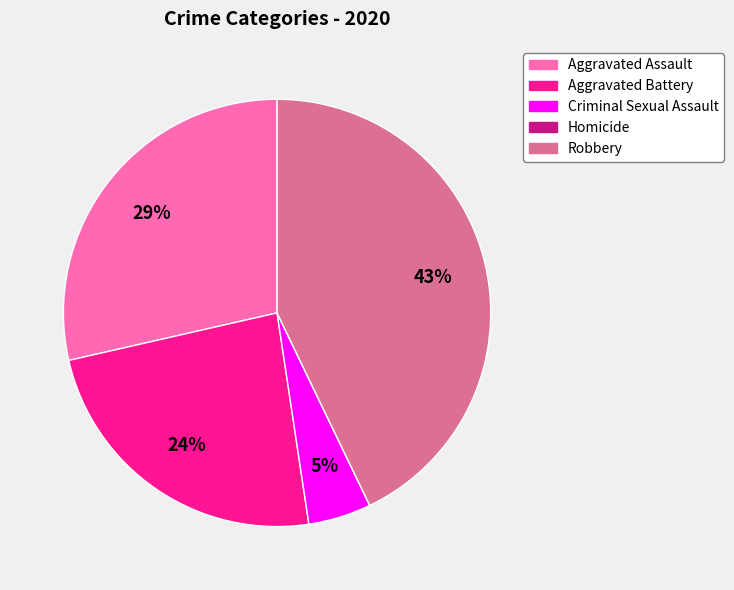

To the nearest percent, what is the average slice percentage?

20%